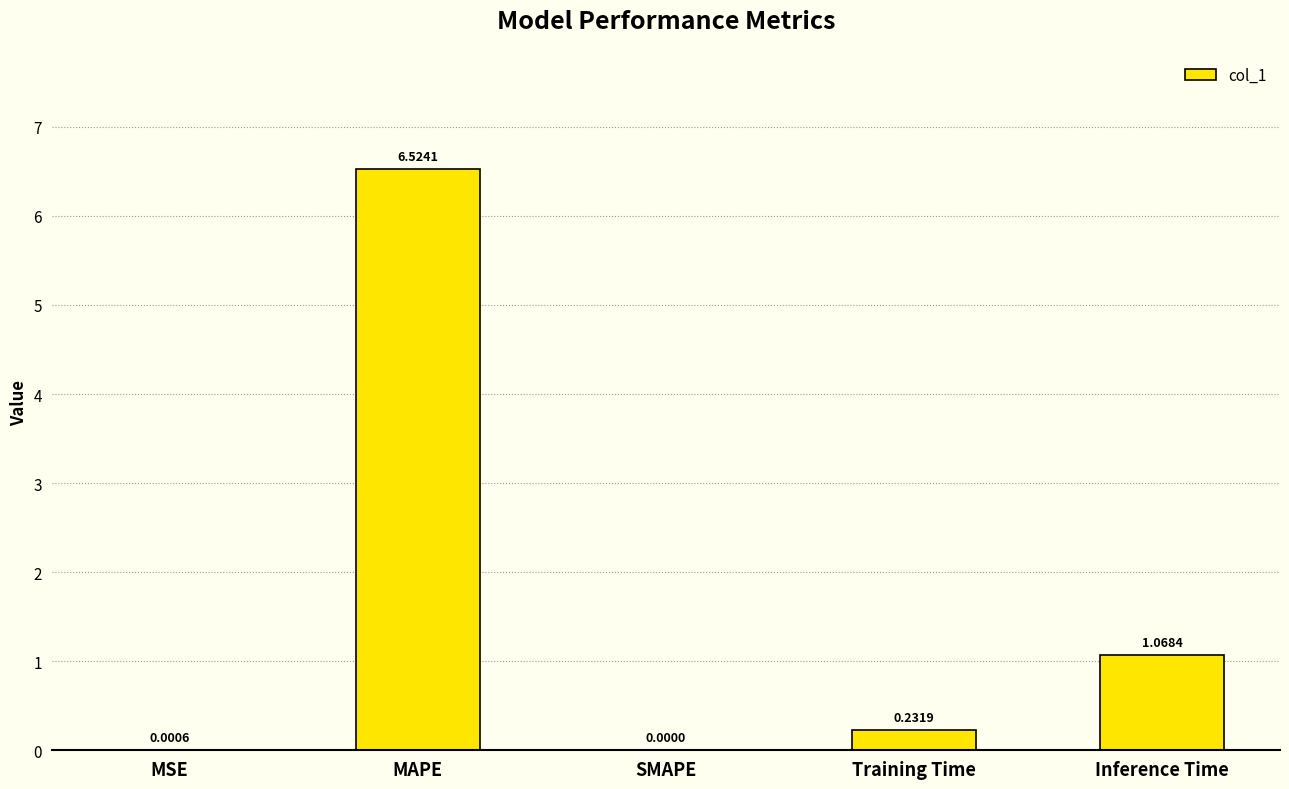

At which label is the value closest to 3?

Inference Time